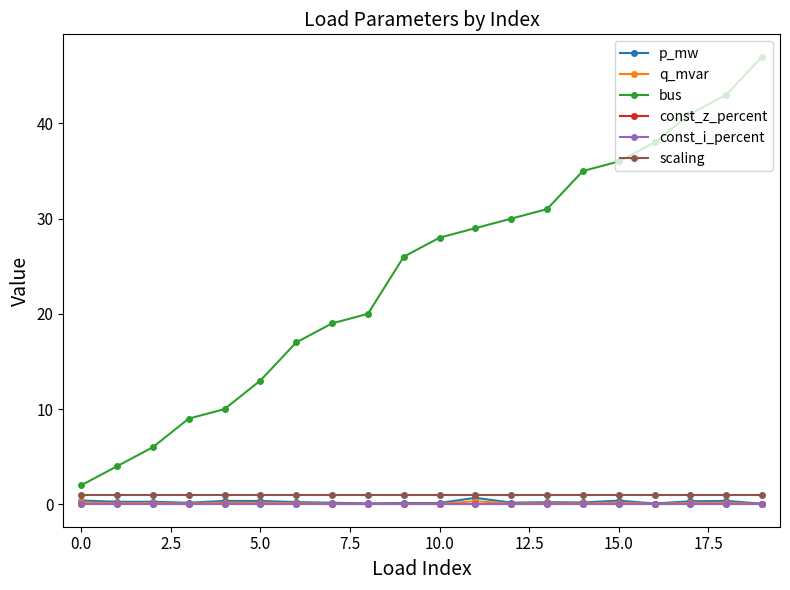

What is the average value of the p_mw series?

0.3